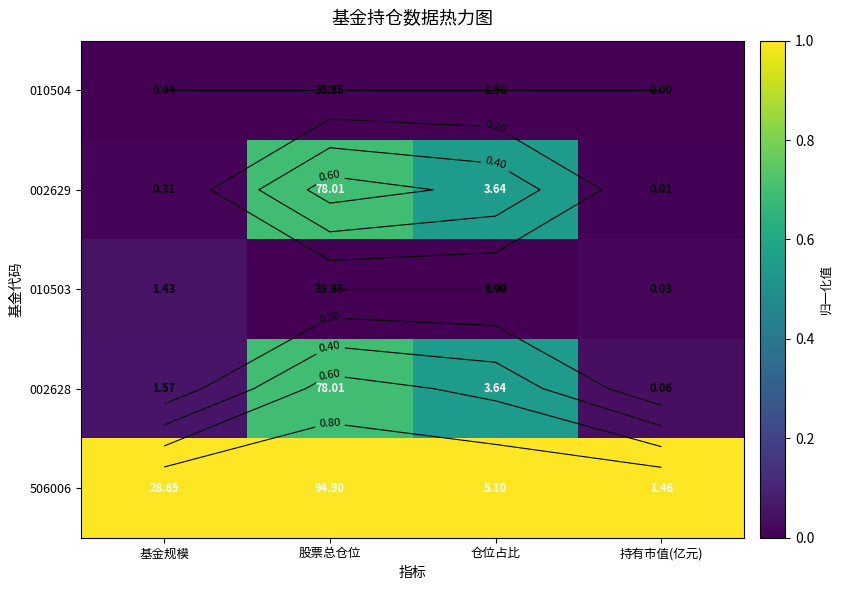

What is the total value across all series at 基金规模?

1.1